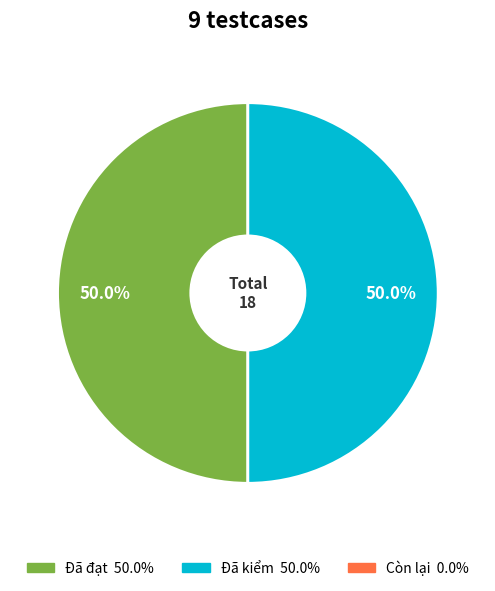

Count the number of slices in the pie.

2